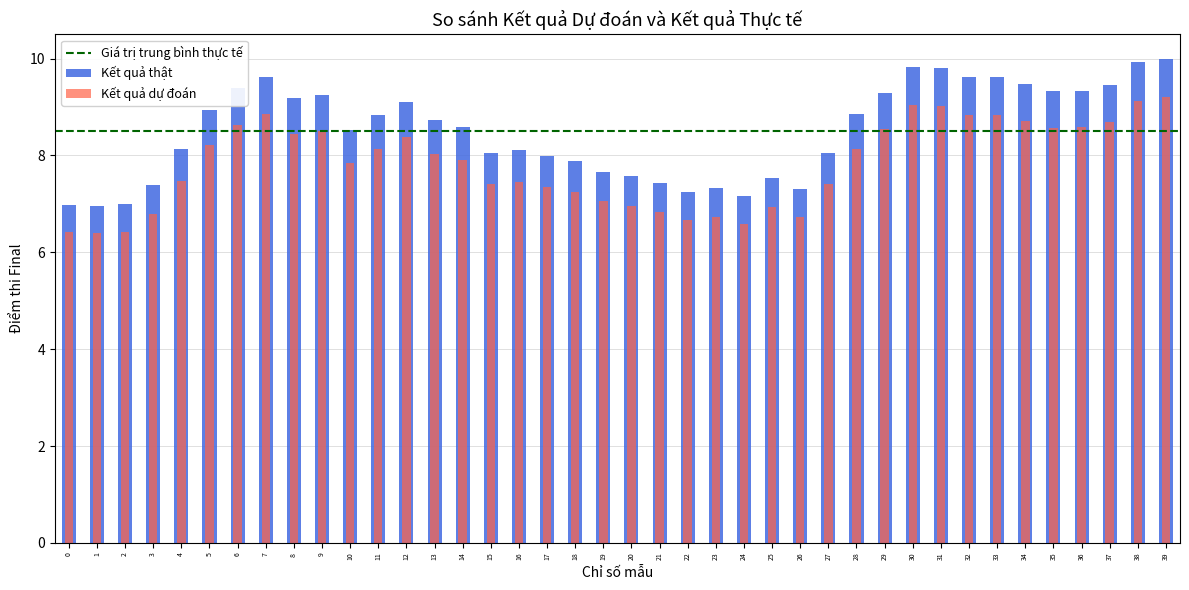

Which label corresponds to the smallest value in the chart?

1